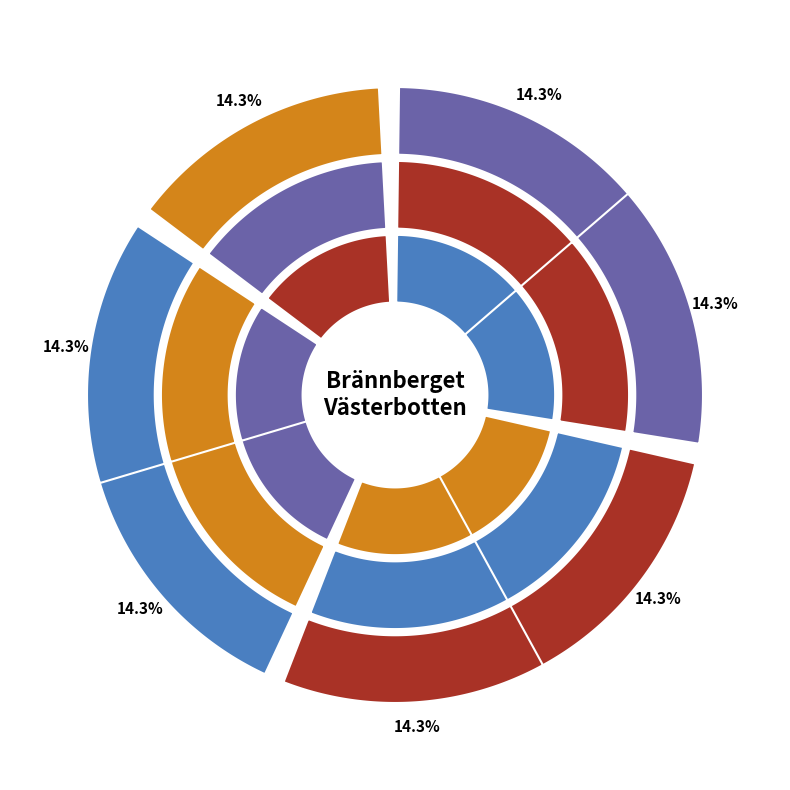

To the nearest percent, what portion does Norna (6761351) represent?

14%